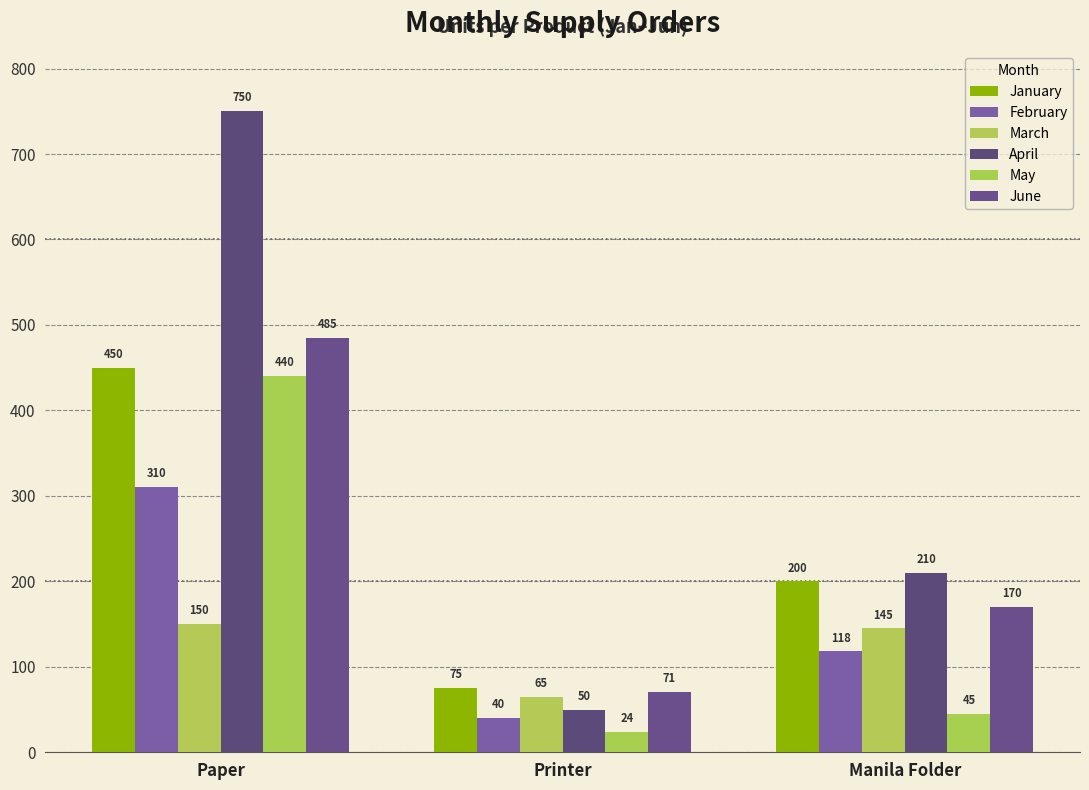

How many groups of bars are there?

3